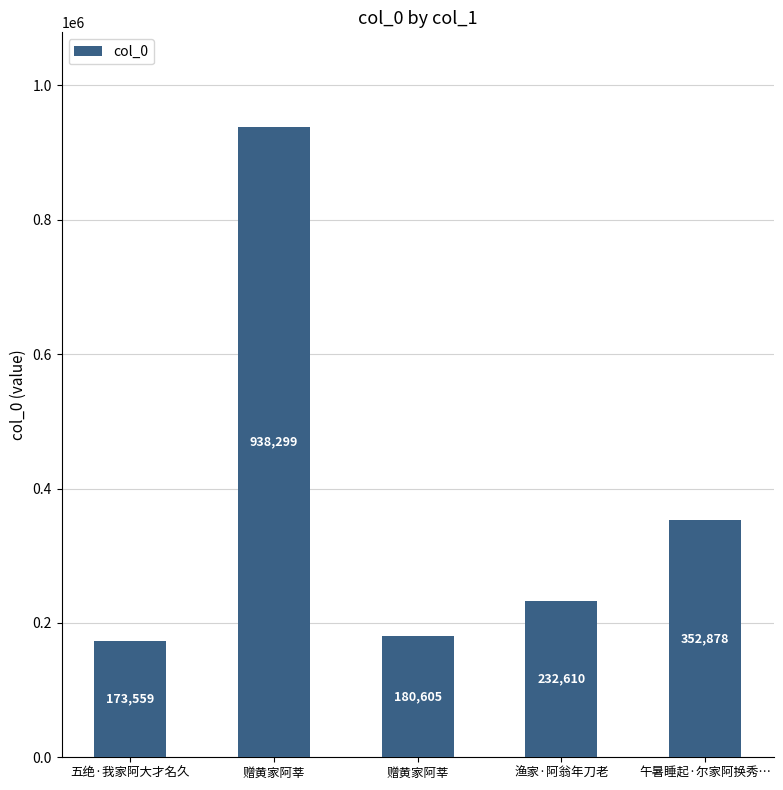

What is the label of the 3rd bar from the right?

赠黄家阿莘